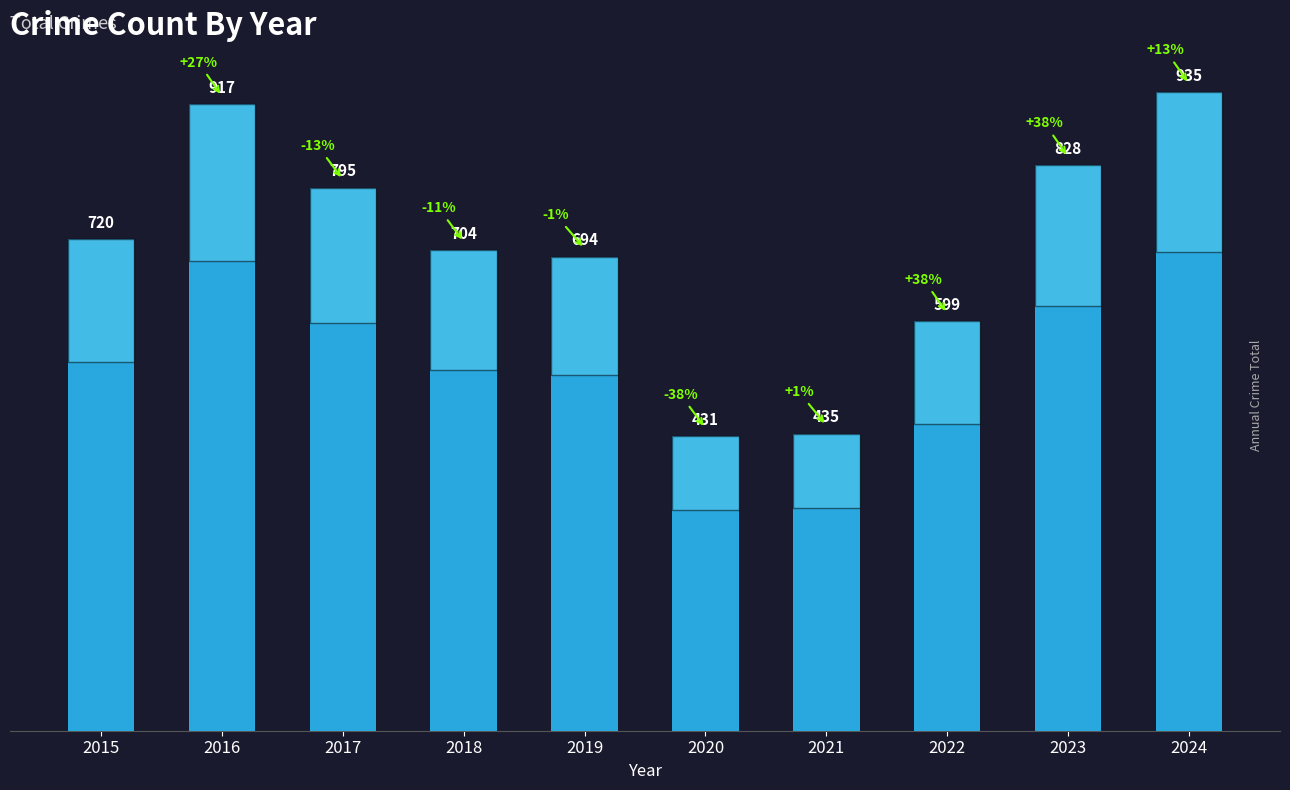

List the labels in order of value, smallest first.

2020, 2021, 2022, 2019, 2018, 2015, 2017, 2023, 2016, 2024